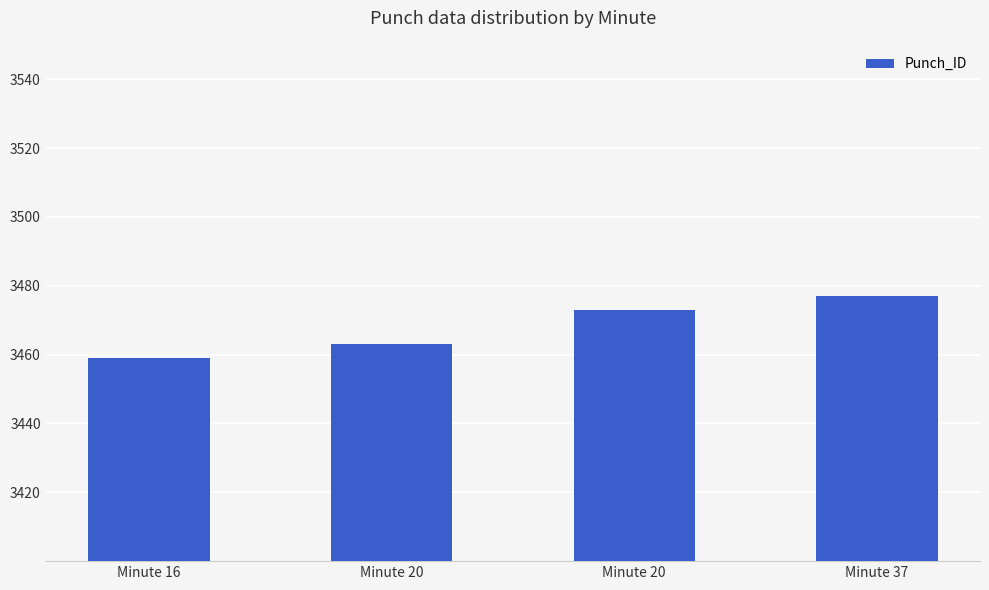

How many bars are there in total?

4